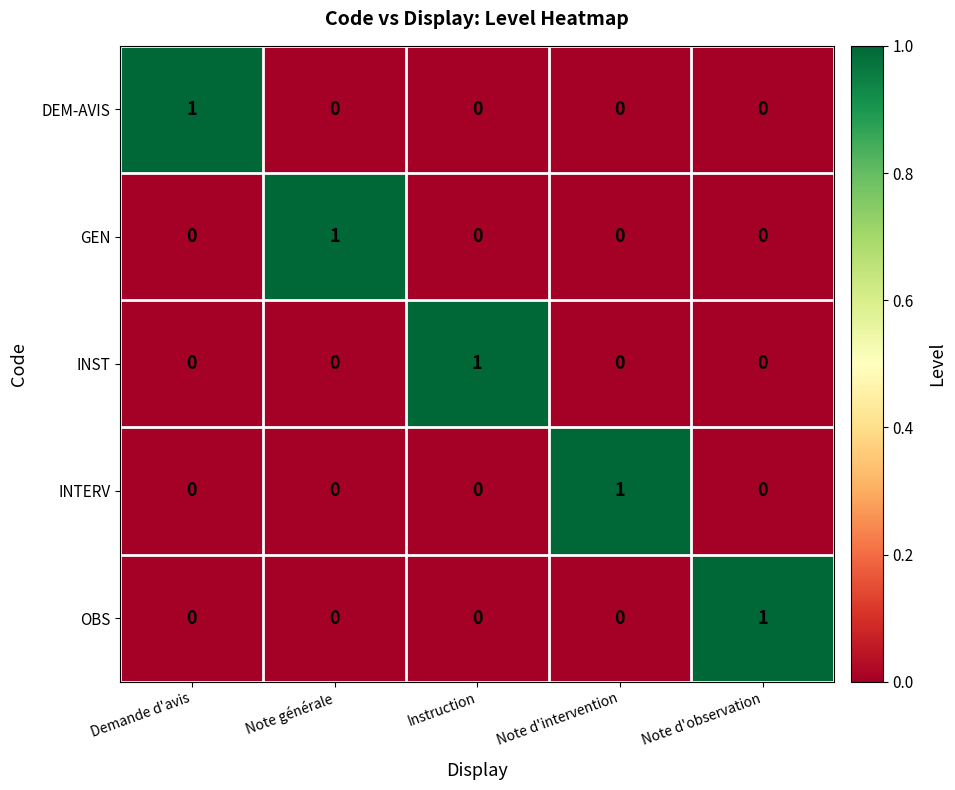

At how many categories does at least one series exceed 0?

5